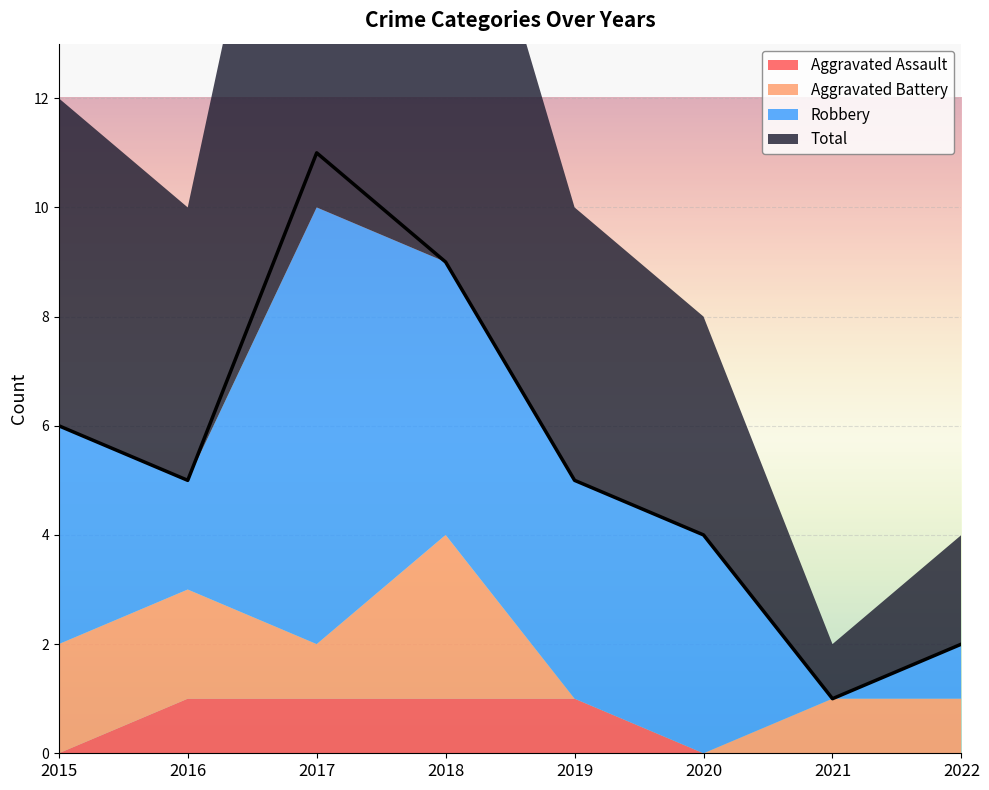

Between 2017 and 2020, which is larger?

2017